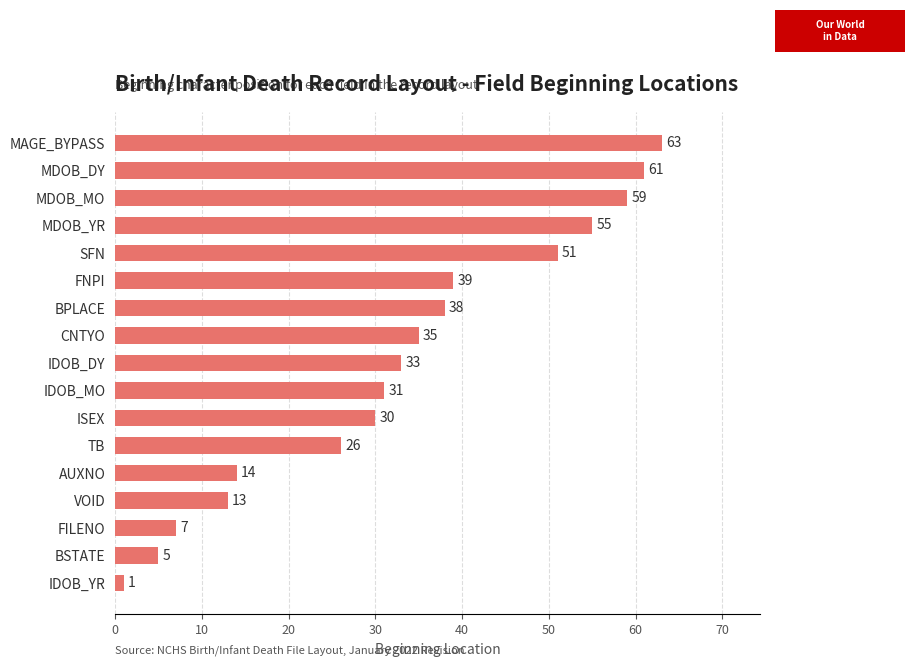

What is the change in value from CNTYO to MDOB_YR?

+20